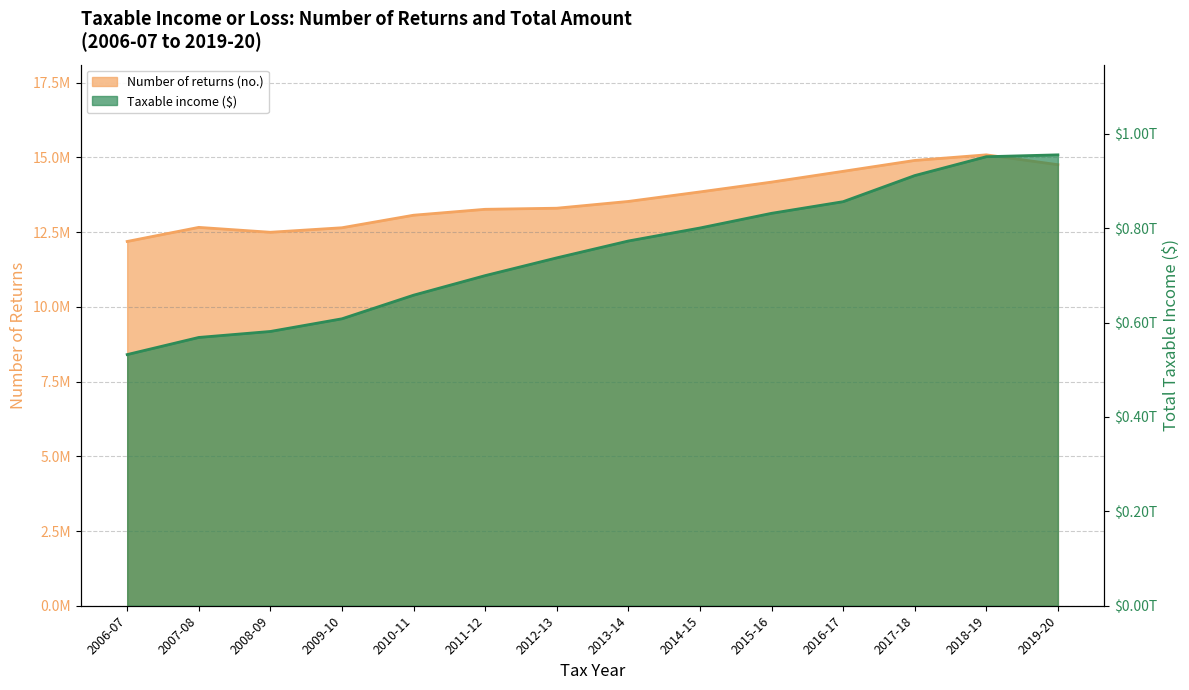

Where is the first local maximum for Number of returns (no.)?

2007-08